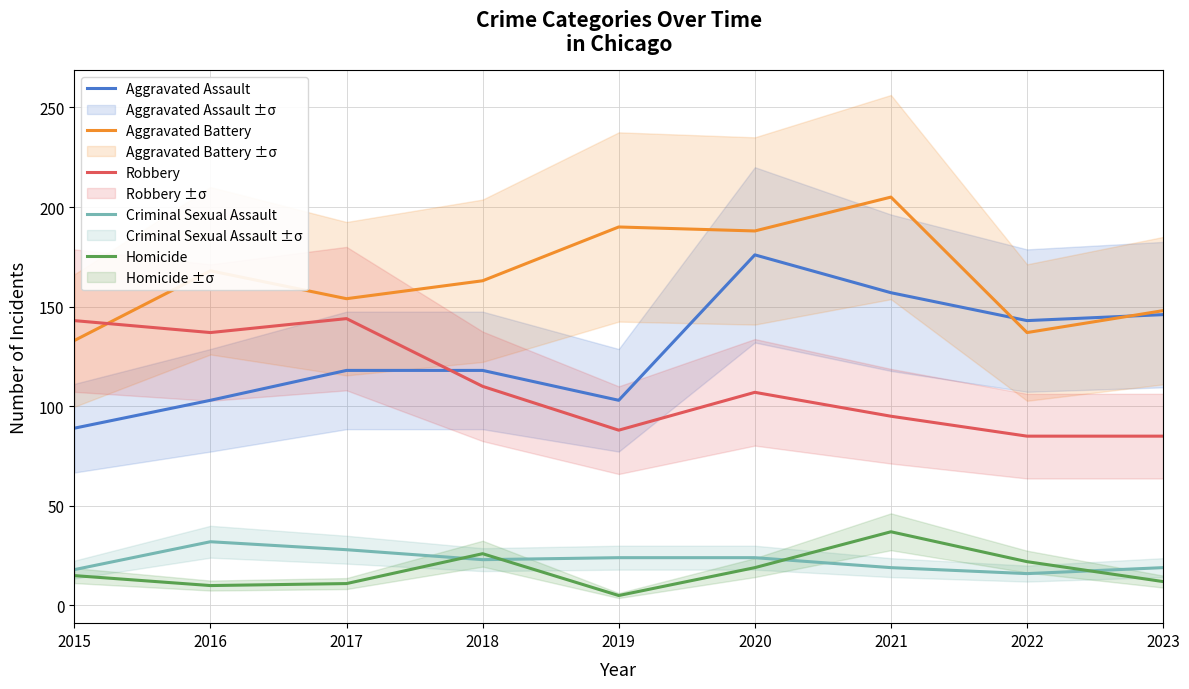

Which series has the largest total across all categories?

Aggravated Battery